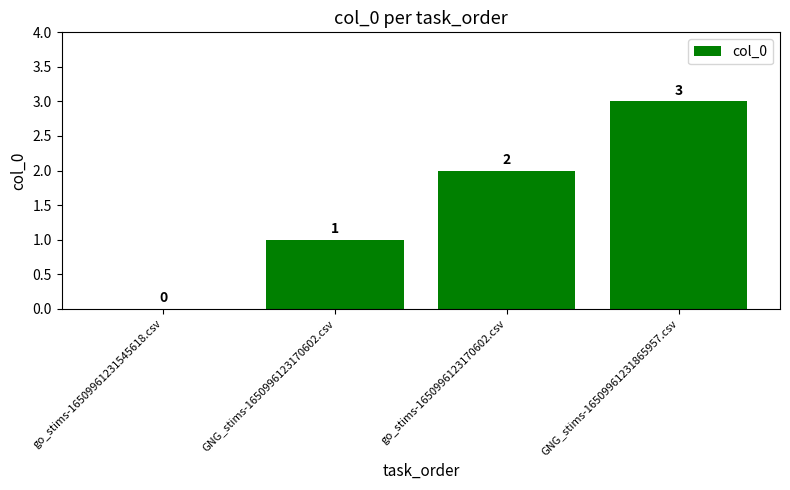

Are the bars horizontal?

No